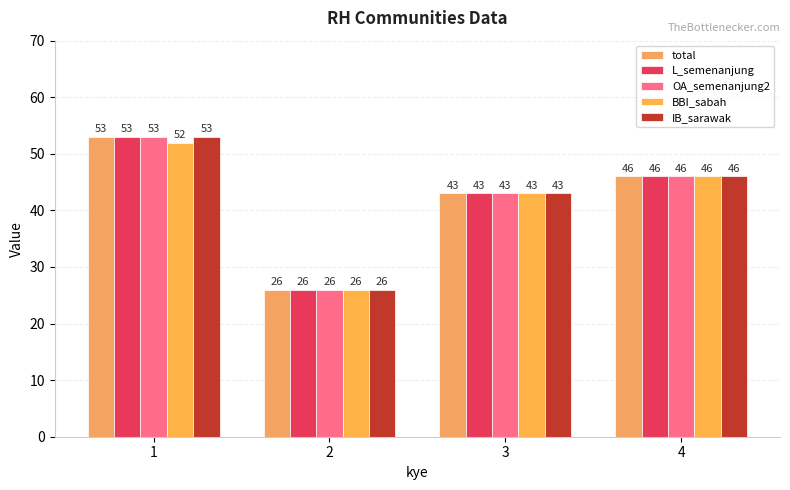

What is the greatest value displayed?

53